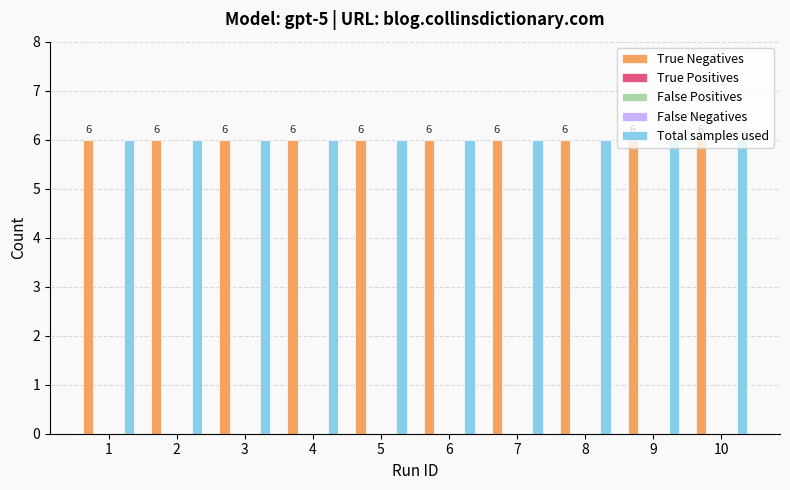

Which series has the largest range (max minus min)?

True Negatives